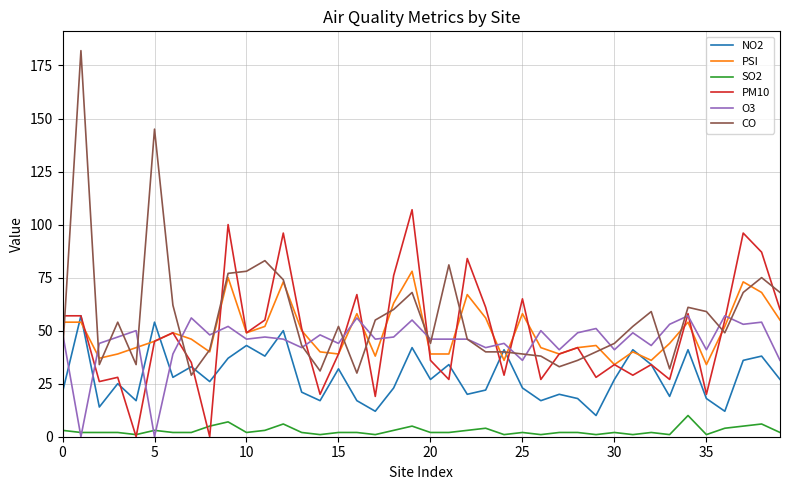

What is the minimum value for CO?

29